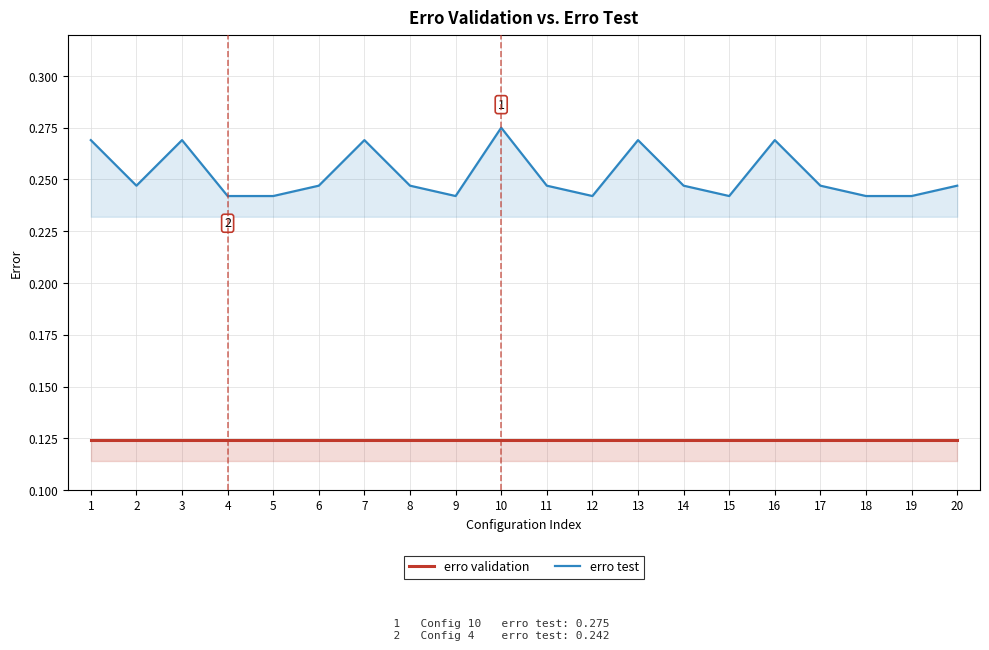

Count the erro test values in the range 0 to 1.

20